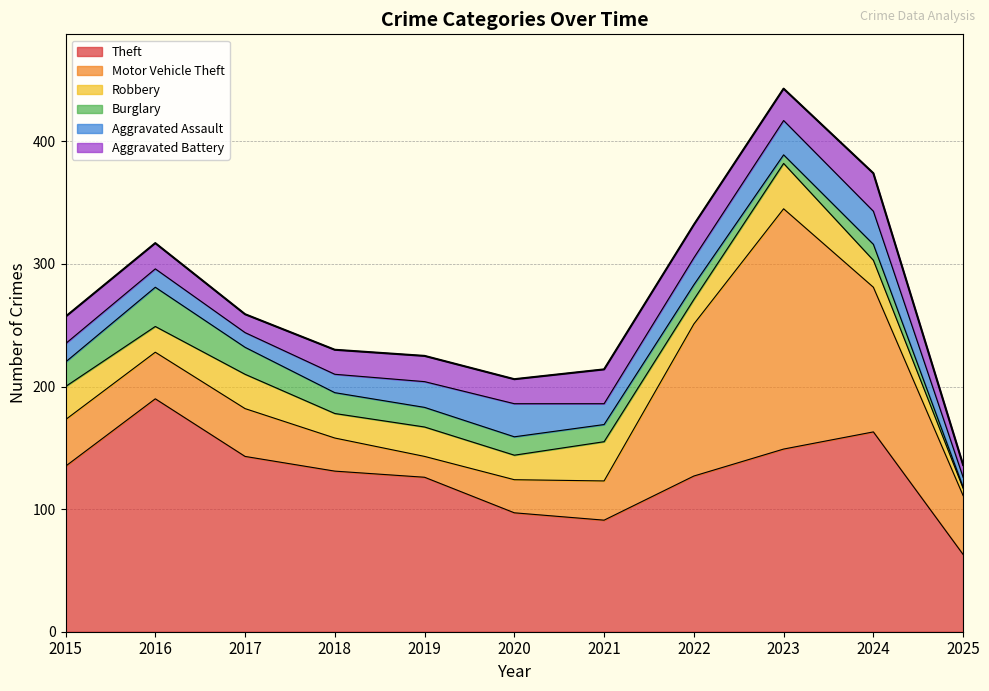

Reading right to left, list all the values displayed in this chart.

Theft: 2025=63	2024=163	2023=149	2022=127	2021=91	2020=97	2019=126	2018=131	2017=143	2016=190	2015=135
Motor Vehicle Theft: 2025=48	2024=118	2023=196	2022=124	2021=32	2020=27	2019=17	2018=27	2017=39	2016=38	2015=38
Robbery: 2025=6	2024=22	2023=37	2022=20	2021=32	2020=20	2019=24	2018=20	2017=28	2016=21	2015=27
Burglary: 2025=1	2024=13	2023=7	2022=12	2021=14	2020=15	2019=16	2018=17	2017=22	2016=32	2015=20
Aggravated Assault: 2025=8	2024=27	2023=28	2022=22	2021=17	2020=27	2019=21	2018=15	2017=12	2016=15	2015=15
Aggravated Battery: 2025=10	2024=31	2023=26	2022=27	2021=28	2020=20	2019=21	2018=20	2017=15	2016=21	2015=22